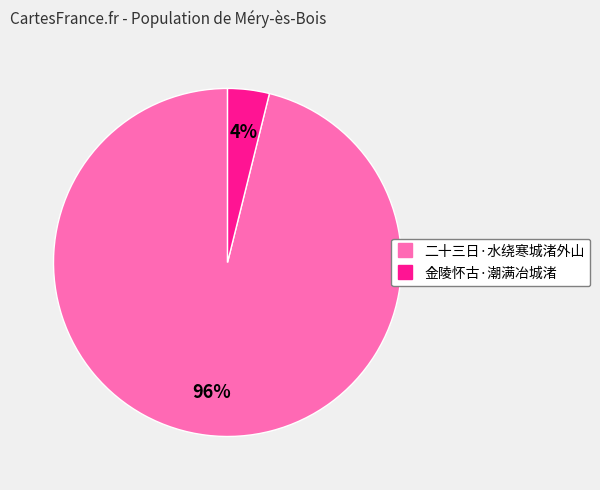

Is the sum of 金陵怀古·潮满冶城渚 and 二十三日·水绕寒城渚外山 greater than half?

Yes